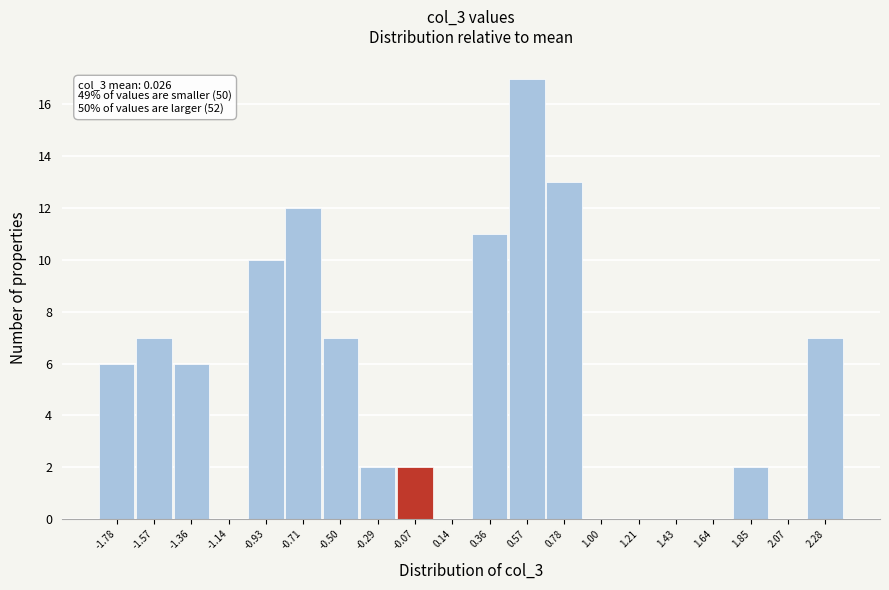

Reading right to left, list all the values displayed in this chart.

2.28=7	2.07=0	1.85=2	1.64=0	1.43=0	1.21=0	1.00=0	0.78=13	0.57=17	0.36=11	0.14=0	-0.07=2	-0.29=2	-0.50=7	-0.71=12	-0.93=10	-1.14=0	-1.36=6	-1.57=7	-1.78=6